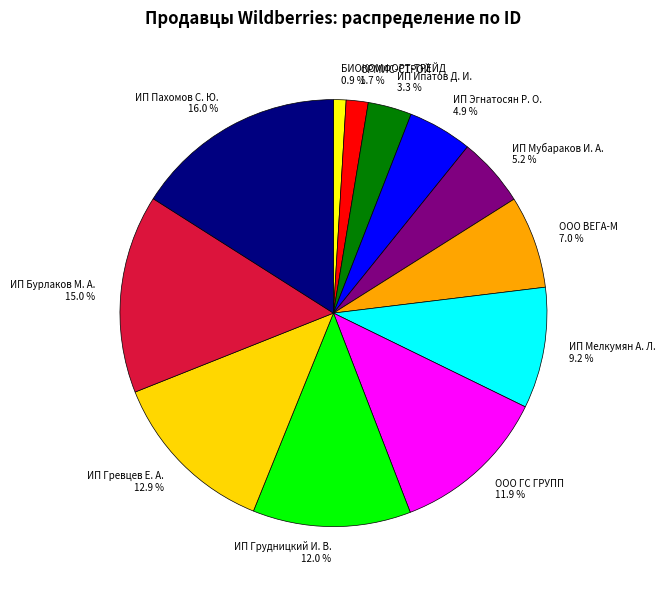

Combined, do ИП Мубараков И. А. and ИП Ипатов Д. И. account for over 50%?

No